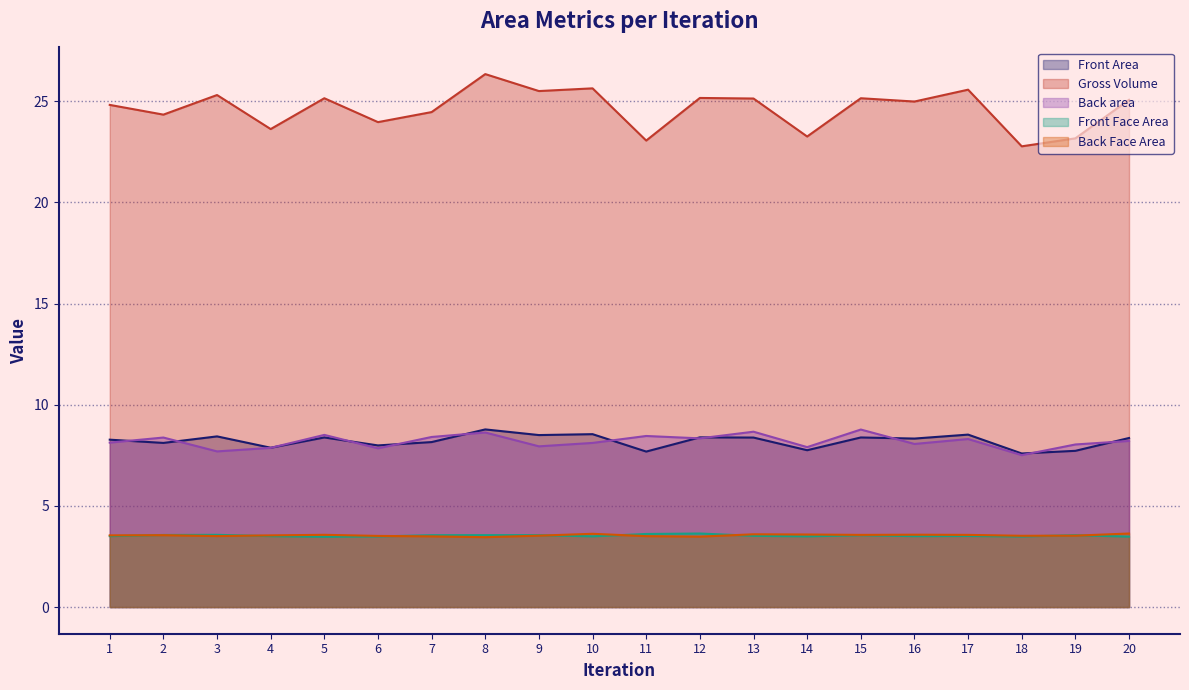

Reading left to right, list all the values displayed in this chart.

Front Area: 1=8.3	2=8.1	3=8.4	4=7.9	5=8.4	6=8.0	7=8.2	8=8.8	9=8.5	10=8.5	11=7.7	12=8.4	13=8.4	14=7.8	15=8.4	16=8.3	17=8.5	18=7.6	19=7.7	20=8.4
Gross Volume: 1=24.8	2=24.3	3=25.3	4=23.6	5=25.1	6=24.0	7=24.5	8=26.3	9=25.5	10=25.6	11=23.1	12=25.2	13=25.1	14=23.3	15=25.1	16=25.0	17=25.6	18=22.8	19=23.2	20=25.1
Back area: 1=8.1	2=8.4	3=7.7	4=7.9	5=8.5	6=7.8	7=8.4	8=8.6	9=7.9	10=8.1	11=8.5	12=8.3	13=8.7	14=7.9	15=8.8	16=8.1	17=8.3	18=7.5	19=8.0	20=8.2
Front Face Area: 1=3.5	2=3.6	3=3.6	4=3.5	5=3.5	6=3.5	7=3.6	8=3.6	9=3.6	10=3.5	11=3.6	12=3.6	13=3.5	14=3.5	15=3.6	16=3.5	17=3.5	18=3.5	19=3.6	20=3.5
Back Face Area: 1=3.5	2=3.6	3=3.5	4=3.5	5=3.6	6=3.5	7=3.5	8=3.5	9=3.5	10=3.6	11=3.5	12=3.5	13=3.6	14=3.6	15=3.6	16=3.6	17=3.6	18=3.5	19=3.5	20=3.6